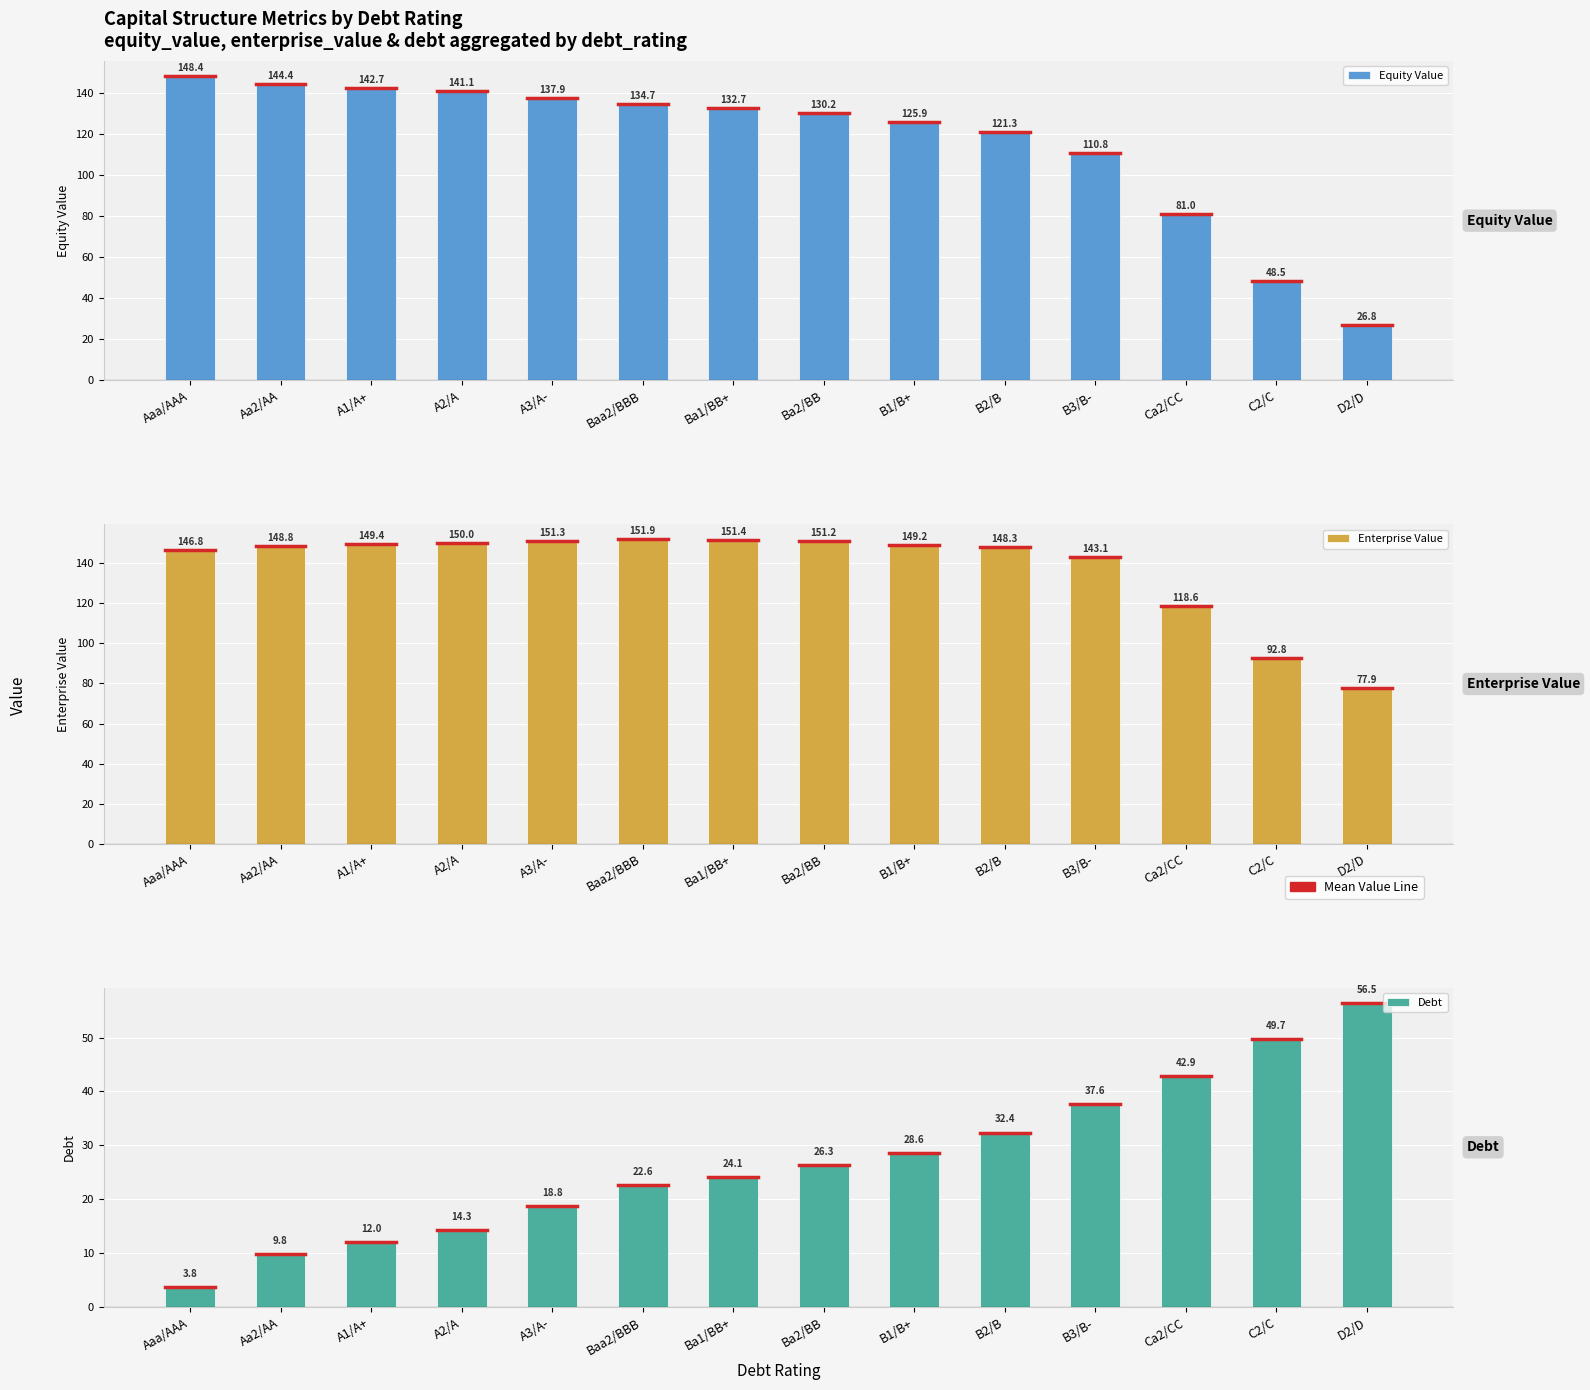

At how many categories does at least one series exceed 17?

14